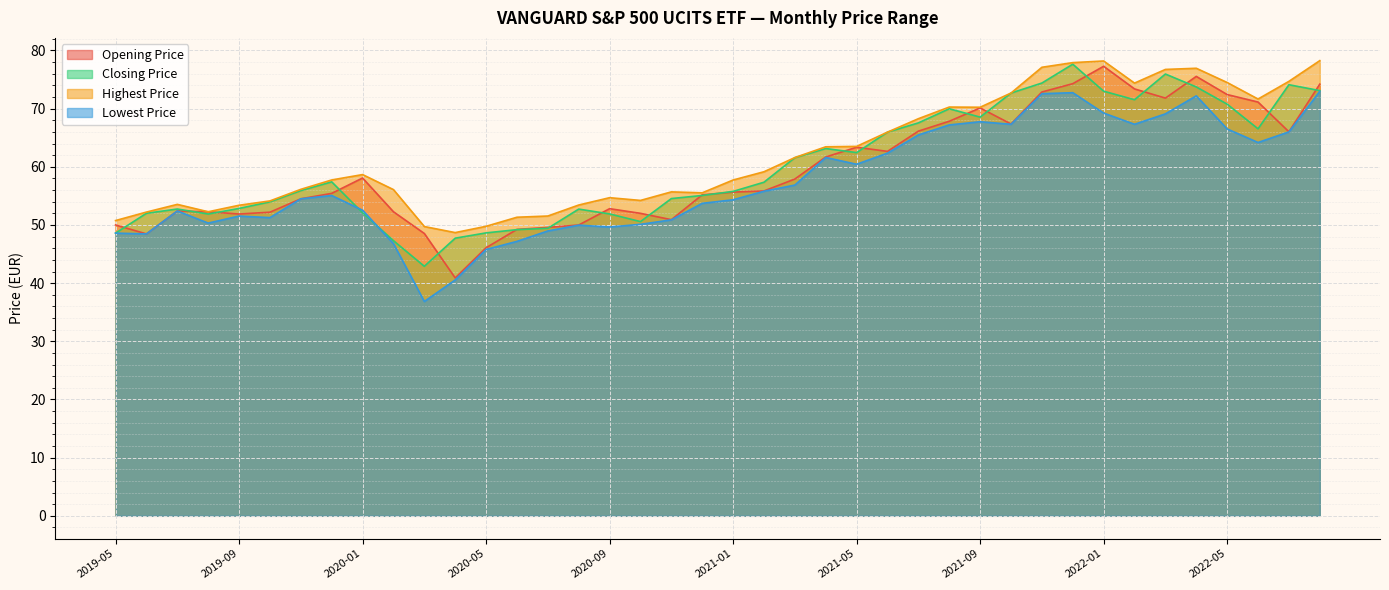

True or false: Lowest Price has more than 2 interior local peaks.

True